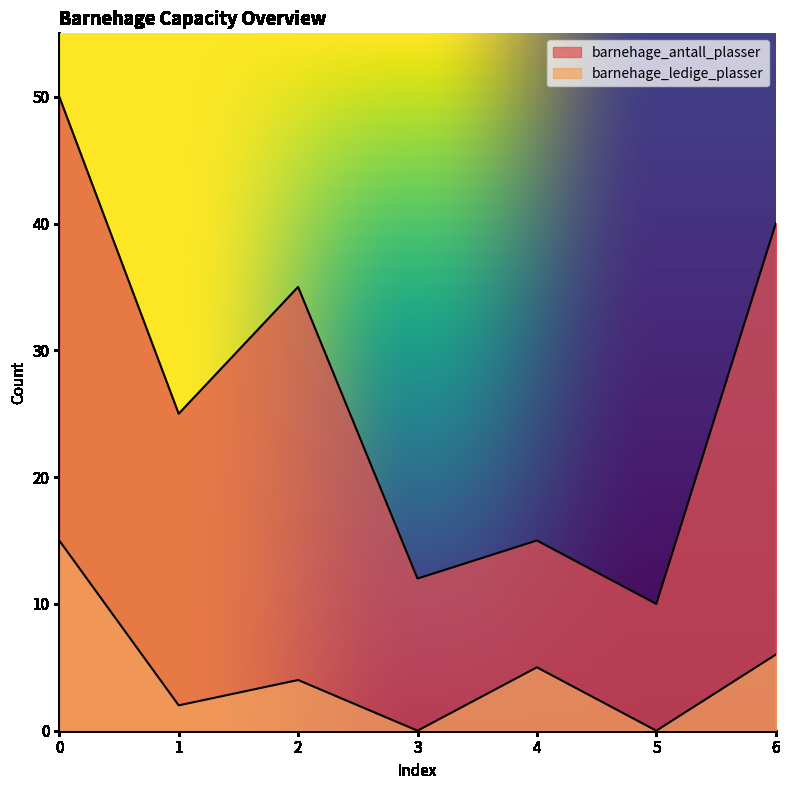

What is the sum of the barnehage_antall_plasser values at 2 and 6?

75